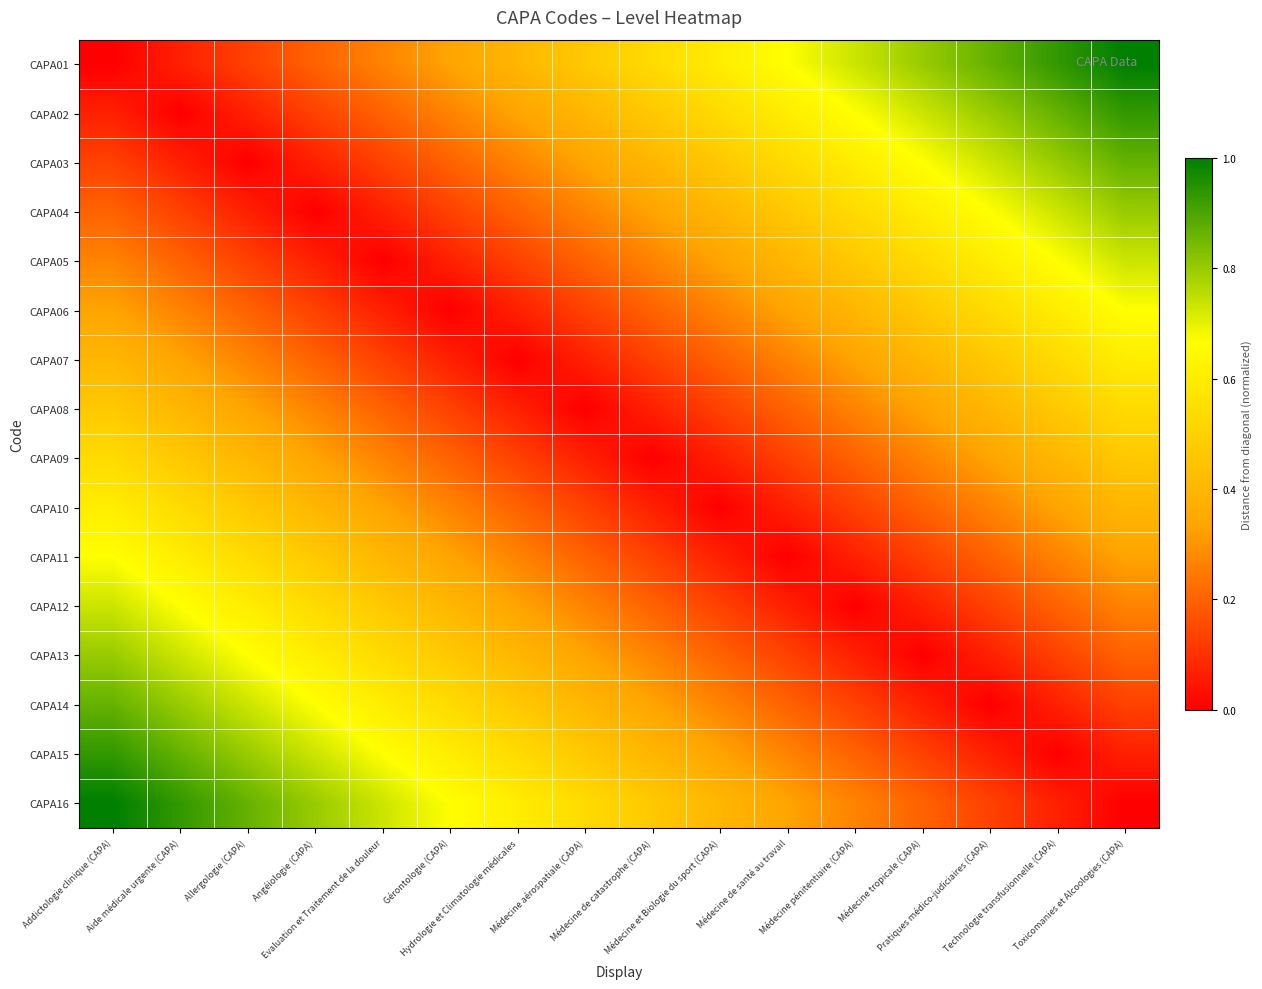

Which series has the largest total across all categories?

CAPA01